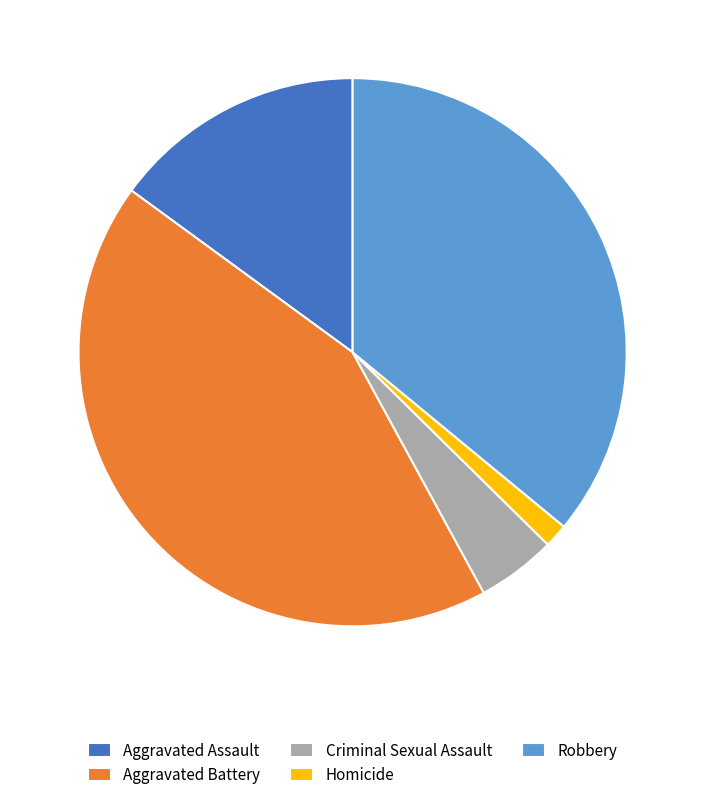

Count the number of slices in the pie.

5